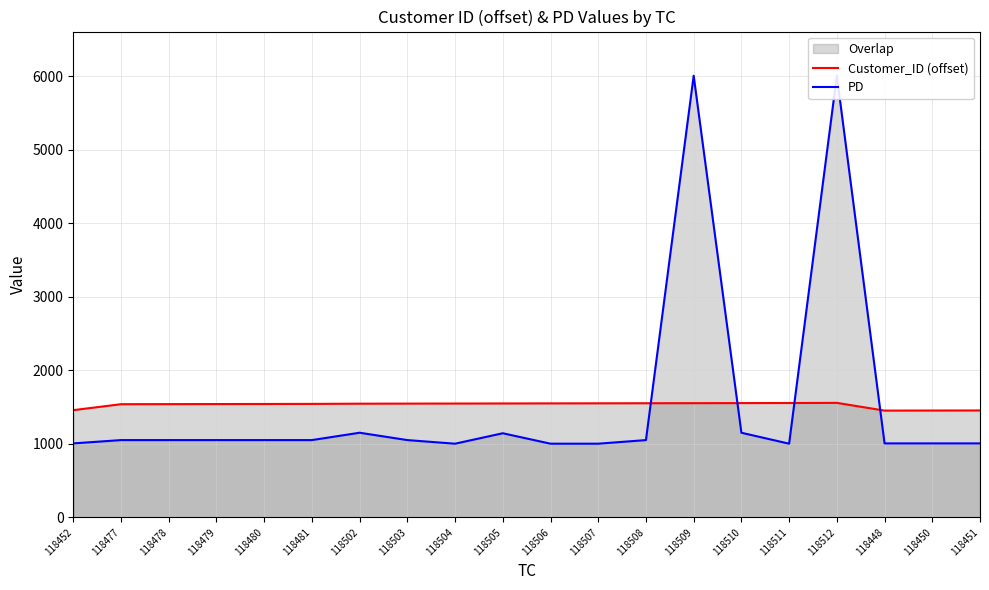

Which has a higher value, 118477 or 118507?

118507